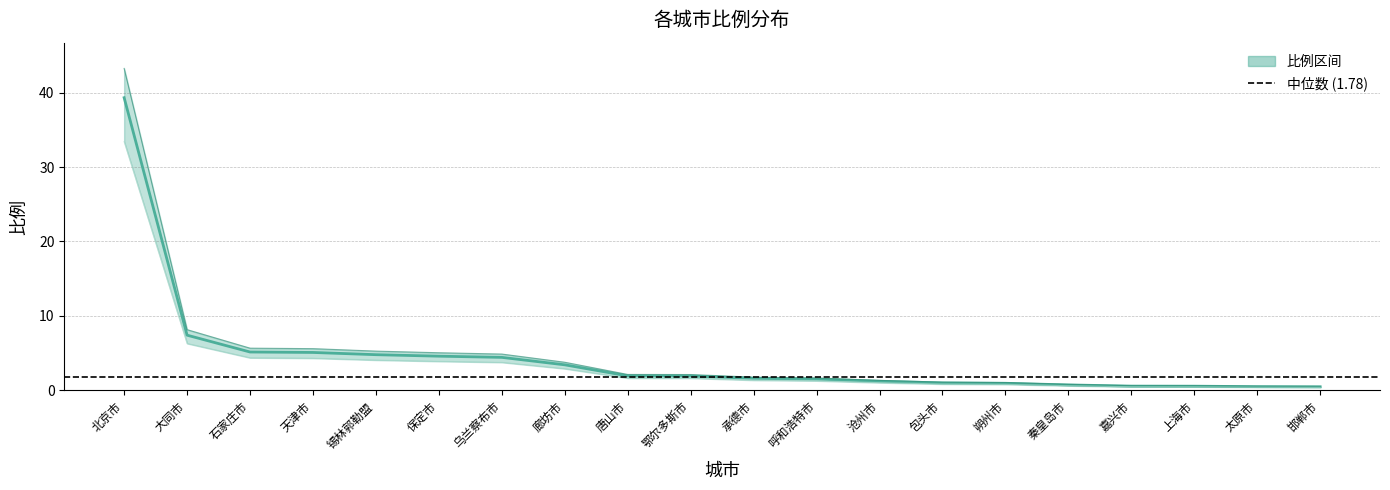

The value at 包头市 is 0.2. True or false?

False